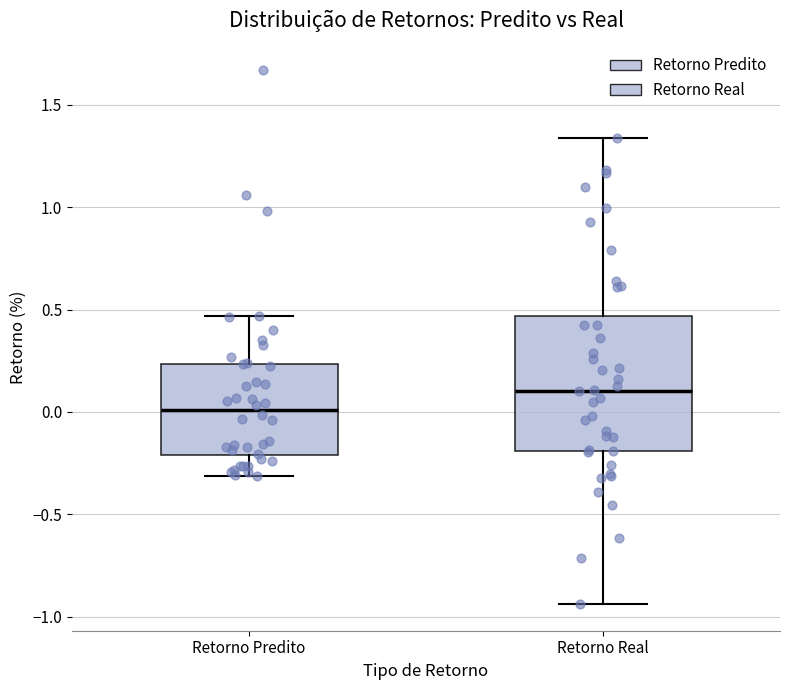

Reading left to right, read every box against the y-axis: the position of its median line, the range the box covers, and the ends of its whiskers. The values are not printed on the chart, so give them approximately, as read against the axis.

Retorno Predito: median 0.00, box -0.20 to 0.25, whiskers -0.30 to 0.45
Retorno Real: median 0.10, box -0.20 to 0.45, whiskers -0.95 to 1.35